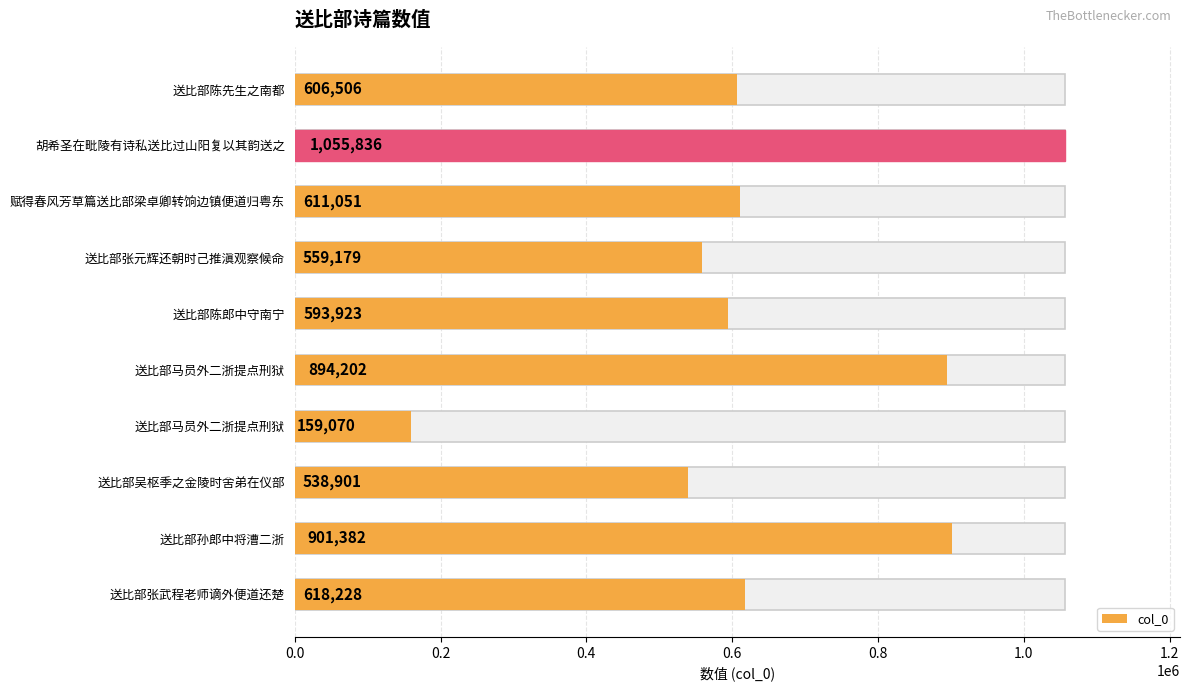

Reading left to right, extract all data points from this chart.

606506	1055836	611051	559179	593923	894202	159070	538901	901382	618228